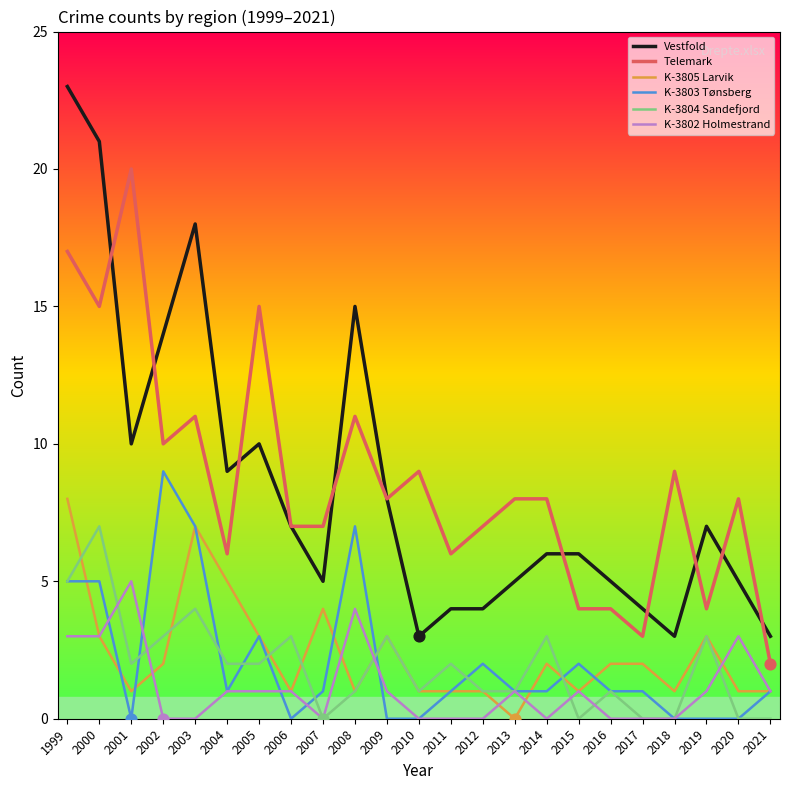

Which series has the largest range (max minus min)?

Vestfold